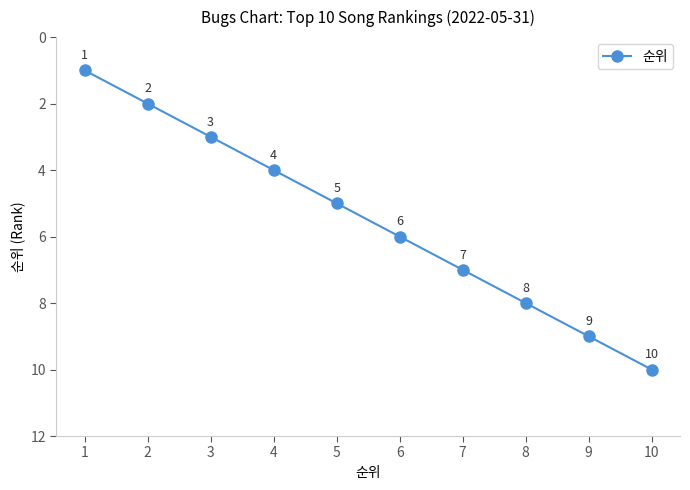

What is the change in value from 1 to 9?

+8